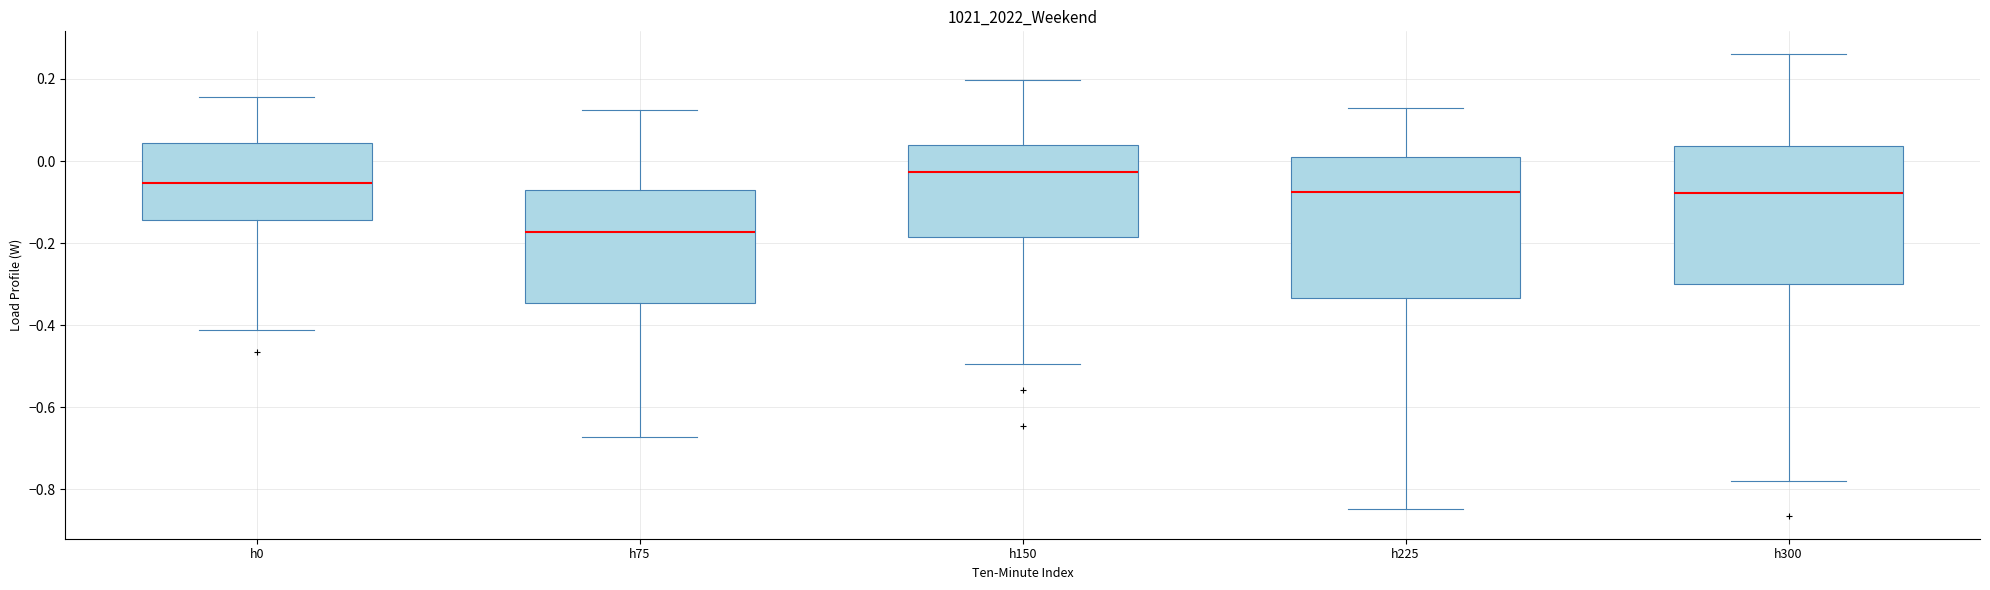

Reading left to right, read every box against the y-axis: the position of its median line, the range the box covers, and the ends of its whiskers. The values are not printed on the chart, so give them approximately, as read against the axis.

h0: median -0.06, box -0.14 to 0.04, whiskers -0.42 to 0.16
h75: median -0.18, box -0.34 to -0.08, whiskers -0.68 to 0.12
h150: median -0.02, box -0.18 to 0.04, whiskers -0.50 to 0.20
h225: median -0.08, box -0.34 to 0.02, whiskers -0.84 to 0.12
h300: median -0.08, box -0.30 to 0.04, whiskers -0.78 to 0.26